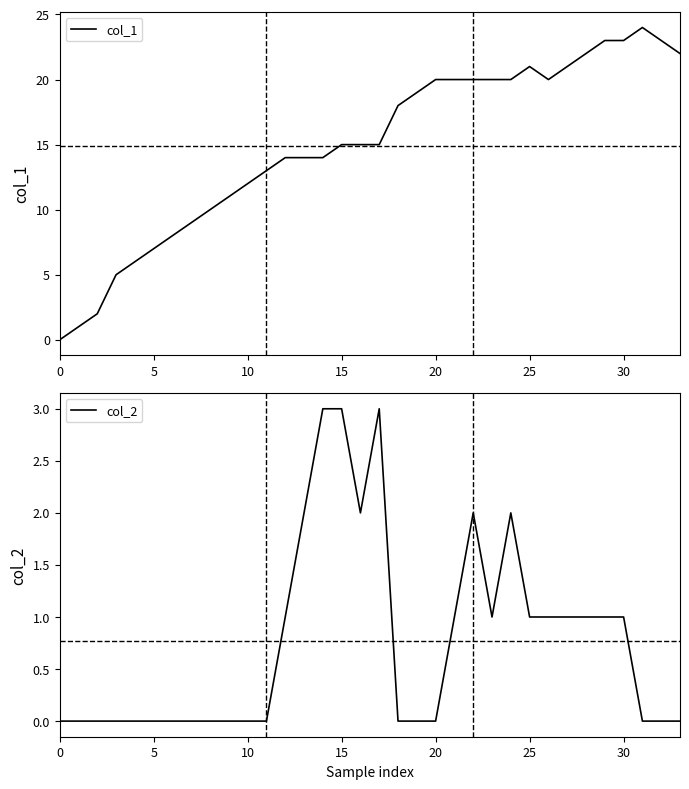

Which series has the widest spread of values?

col_1